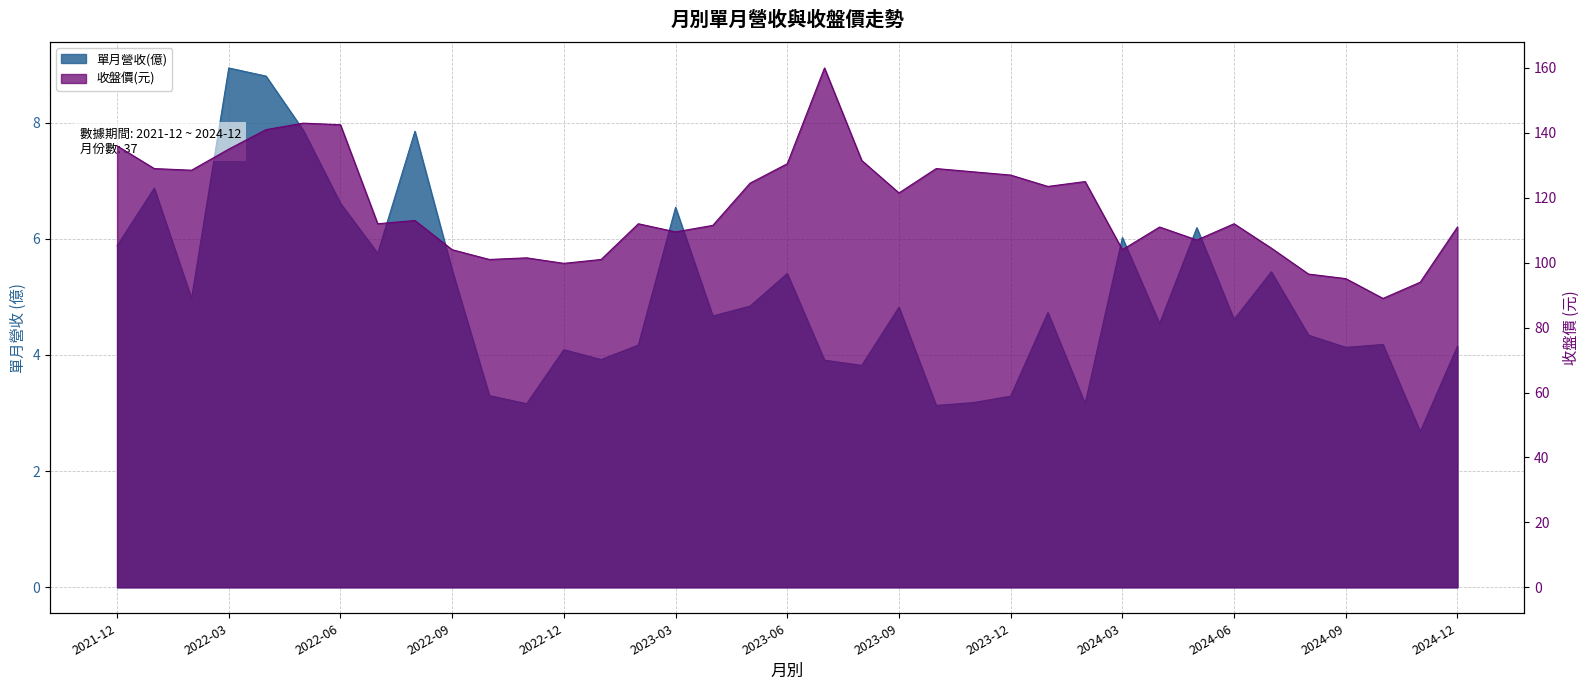

Does the chart display data point markers on the line(s)?

No